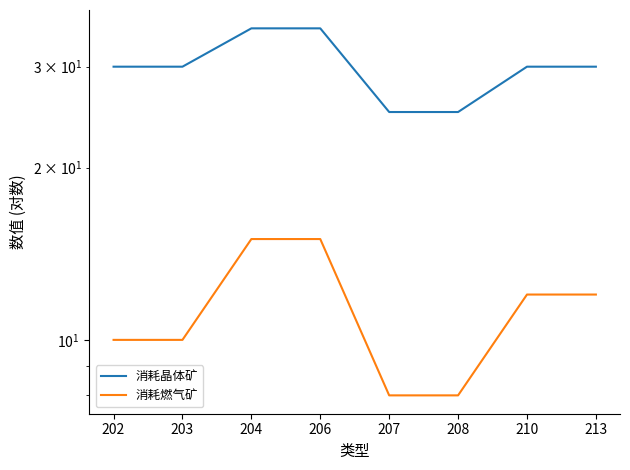

At which label does 消耗晶体矿 reach its minimum?

207